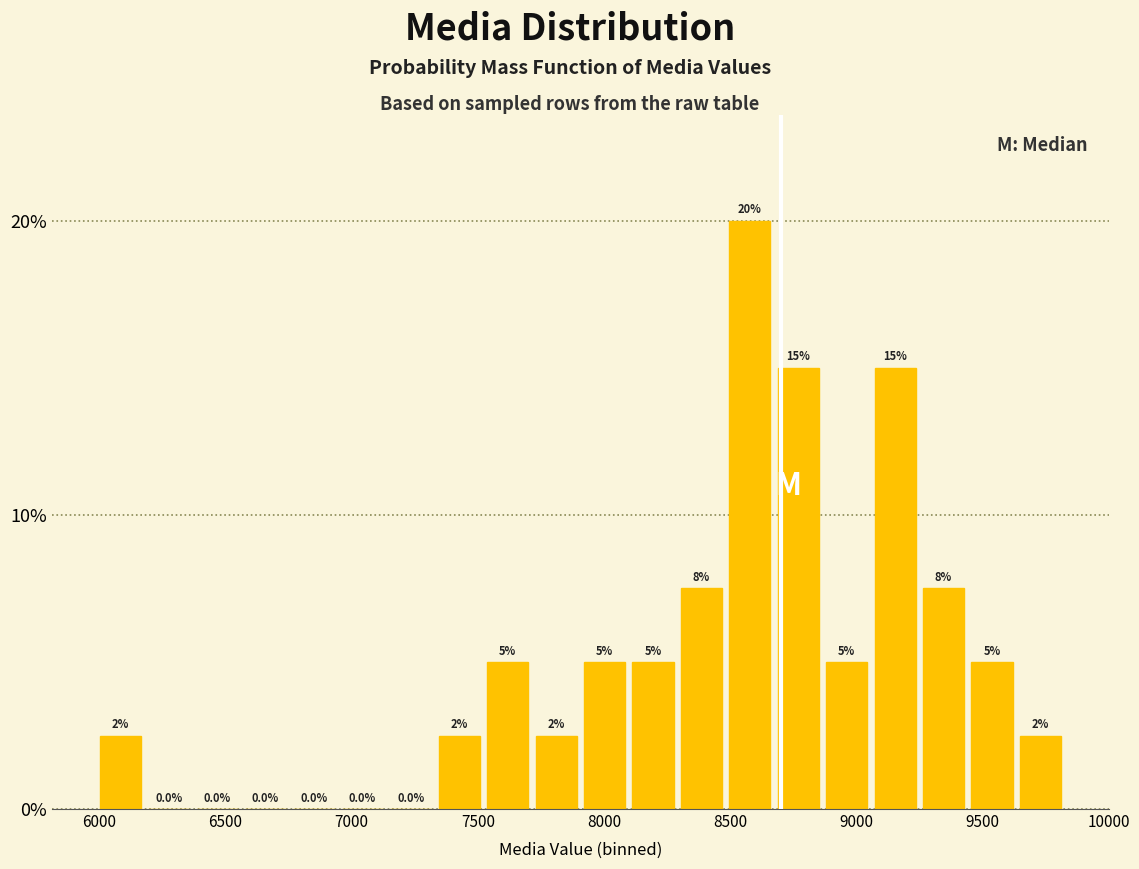

Around what value on the x-axis is the tallest bar? Give the approximate position of its centre, as read against the axis.

8600